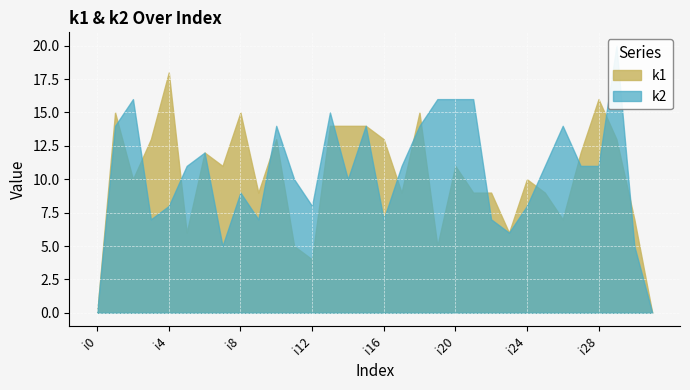

Which label corresponds to the smallest value in the chart?

i0